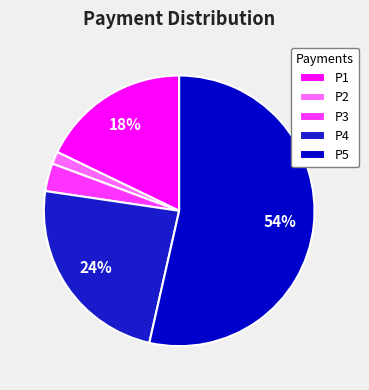

How many segments does this pie chart have?

5